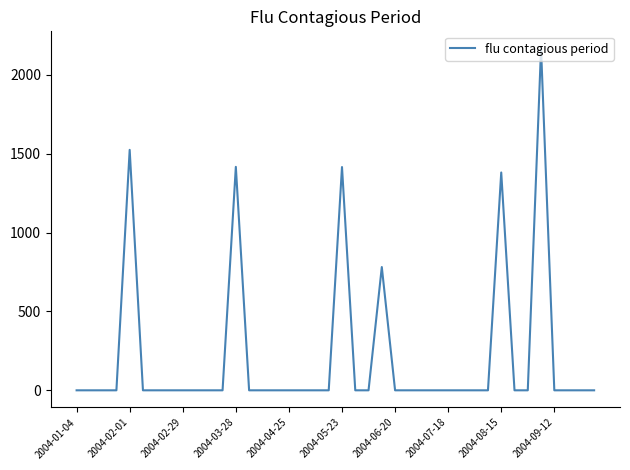

What is the maximum value shown in the chart?

2167.2